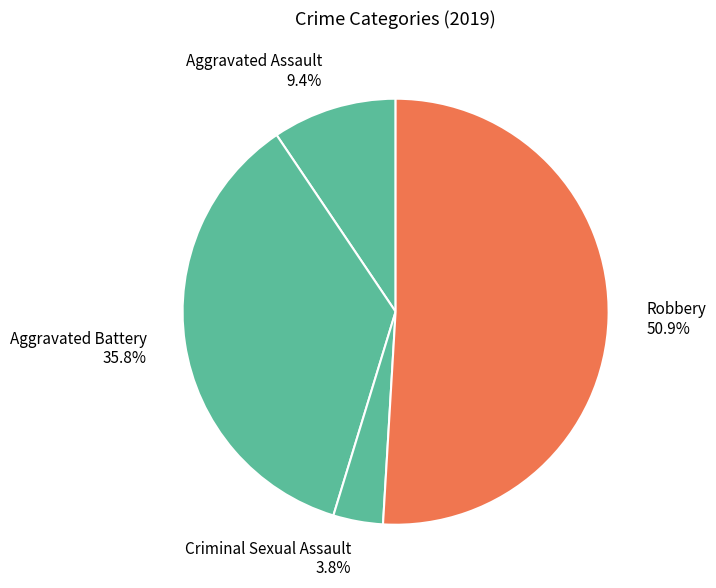

How many slices are in this pie chart?

4